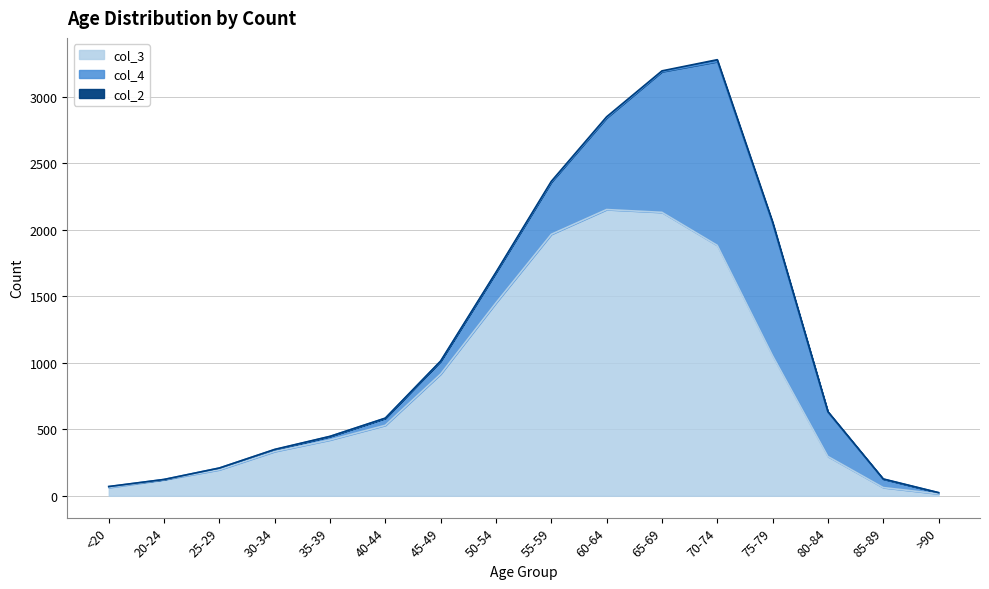

What is the difference between the maximum and second lowest values in the col_2 series?

14